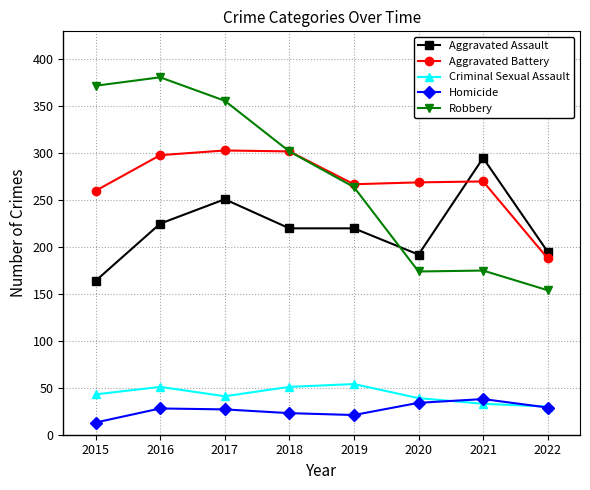

What is the value of the Homicide point at the 7th from the left?

38